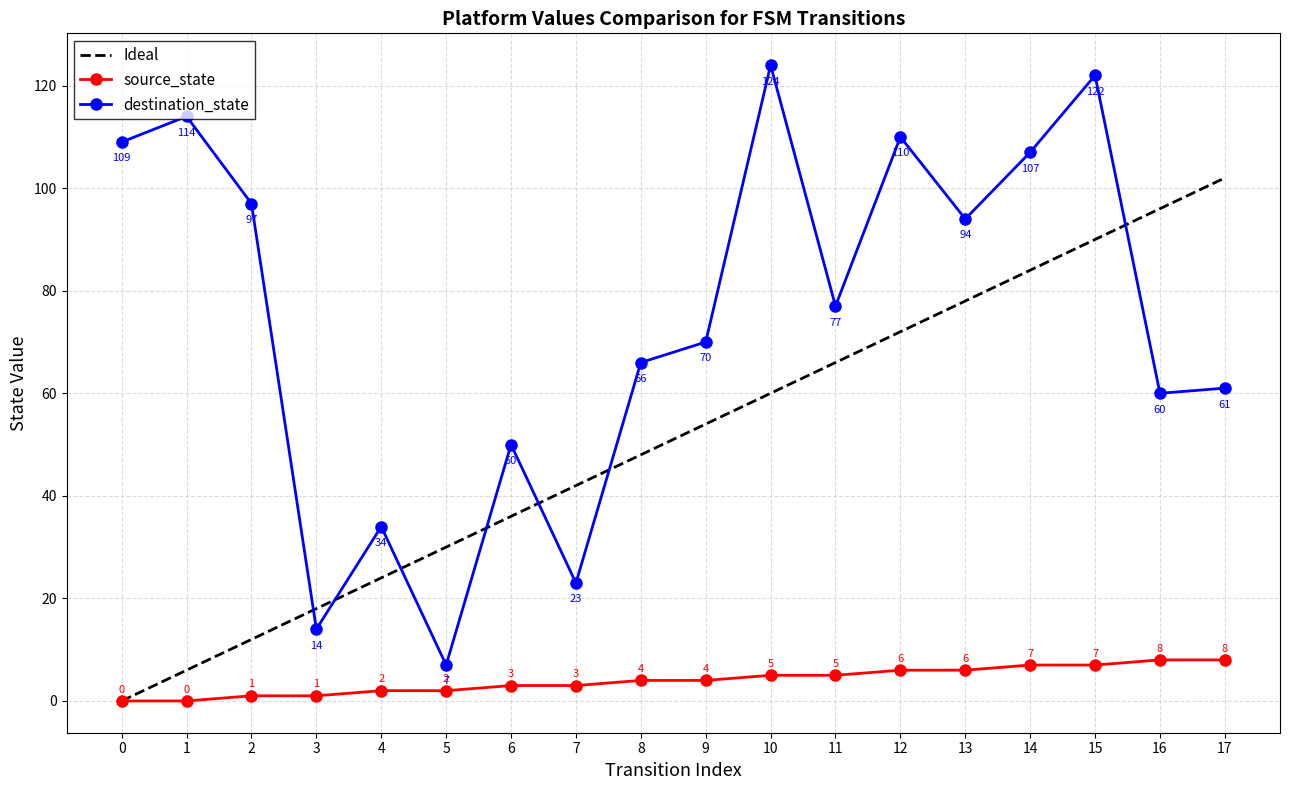

After their last crossing, which series has the higher values: Ideal or destination_state?

Ideal